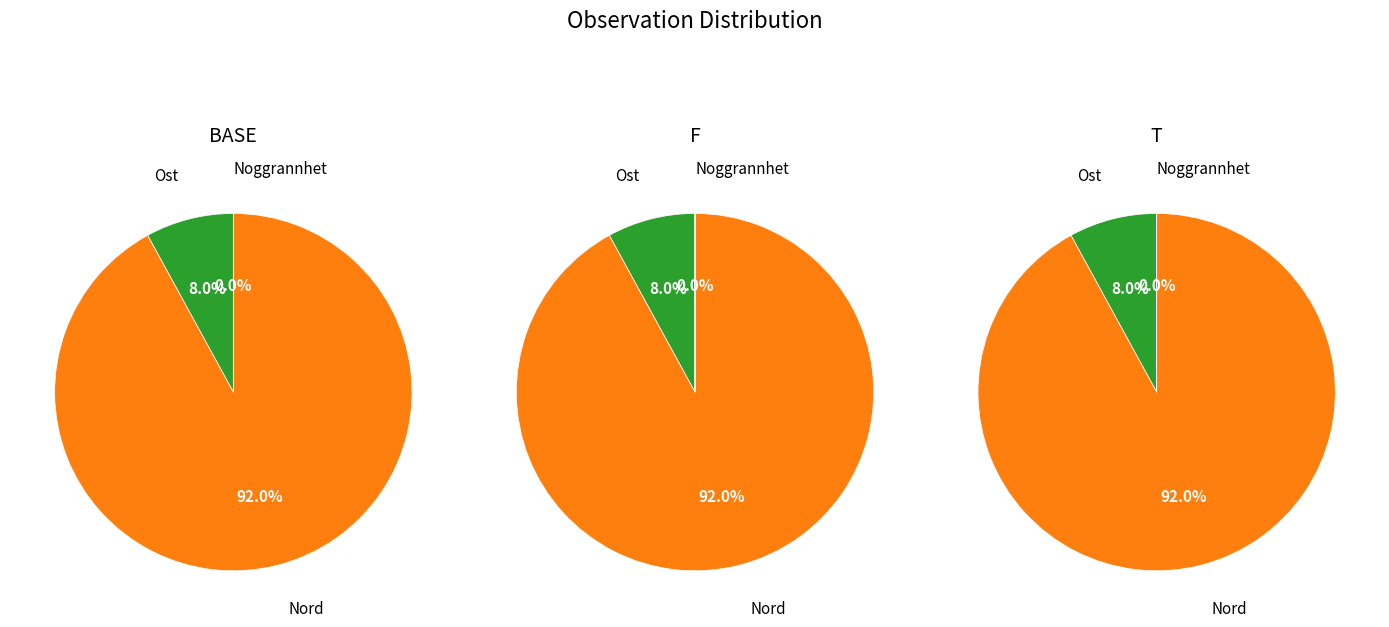

True or false: Ost accounts for 8% of the total.

True